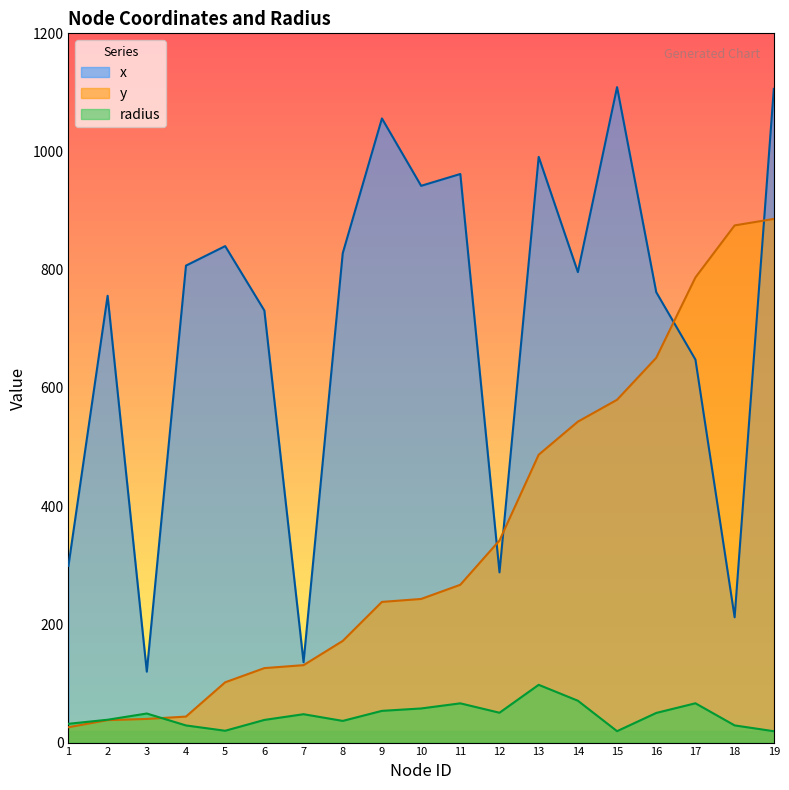

Where does the y series first go above 243?

11